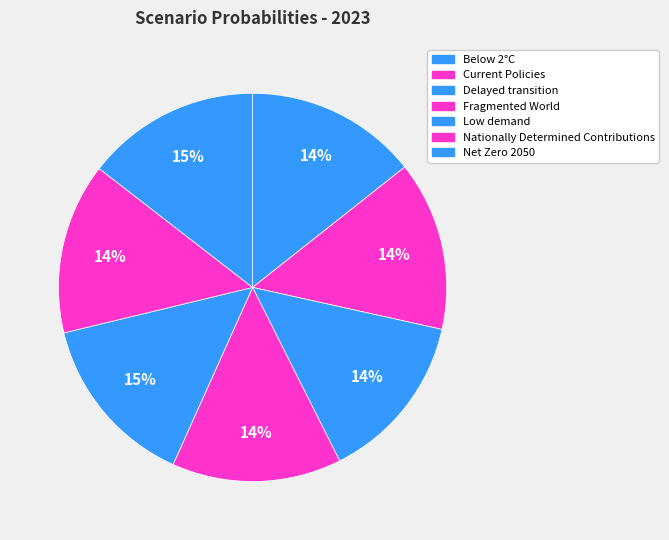

What percentage do Current Policies and Low demand together represent?

28.6%